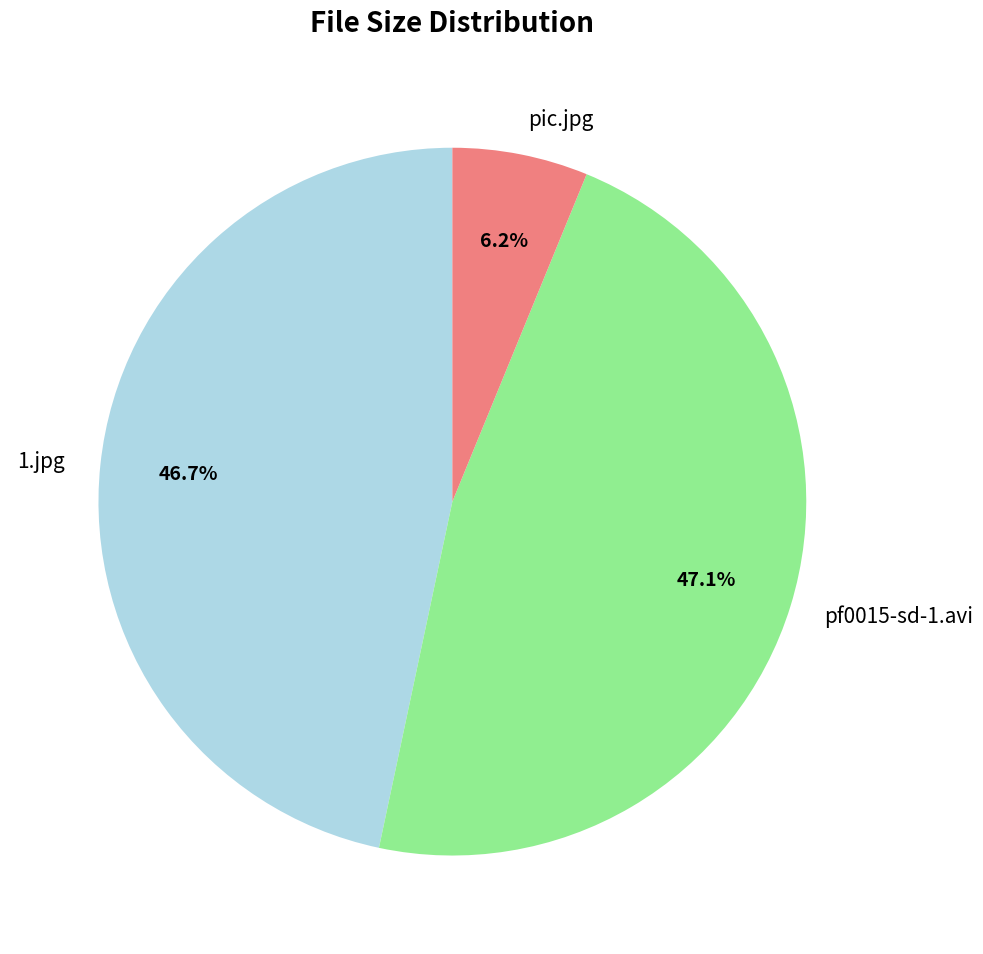

To the nearest percent, what is the combined percentage of pf0015-sd-1.avi and 1.jpg?

94%